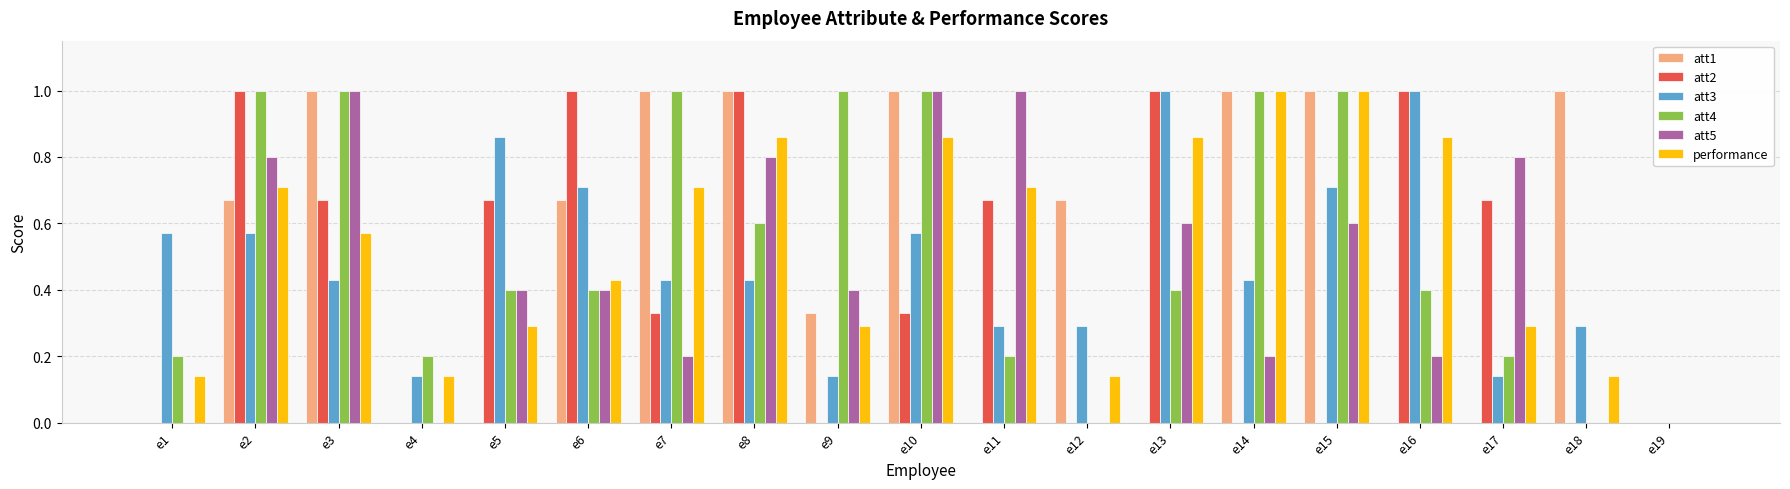

What is the sum of all att3 values?

9.0